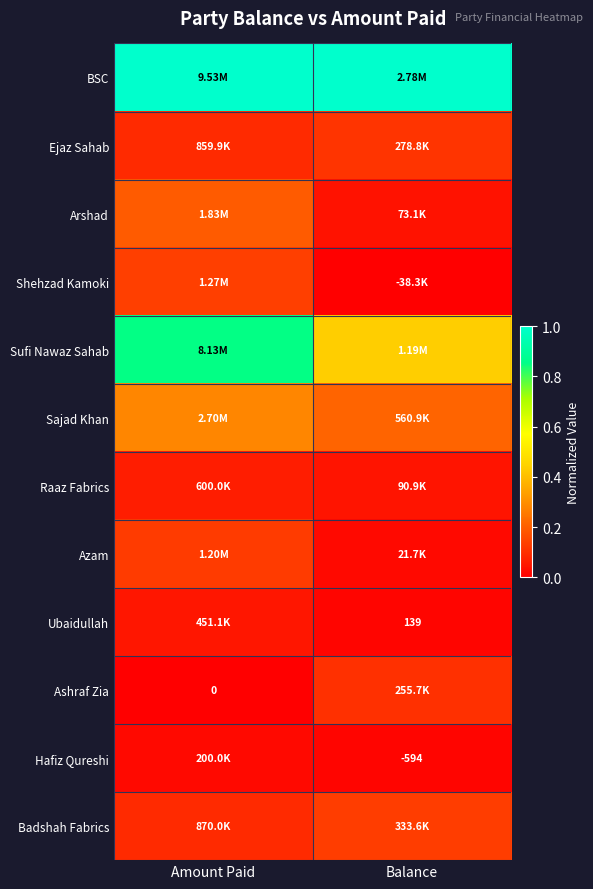

What is the sum of the Arshad values at Amount Paid and Balance?

0.2